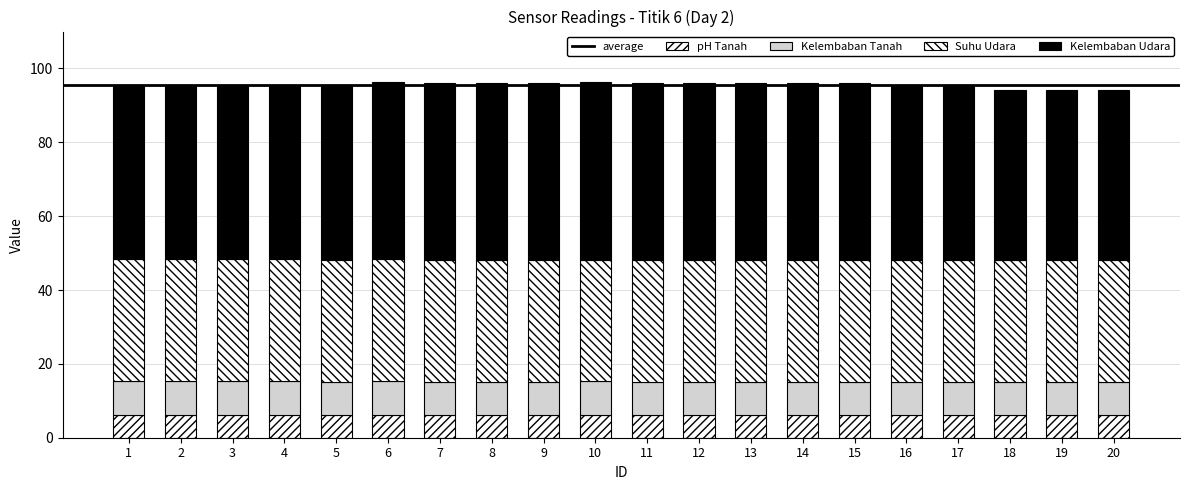

At which label is Kelembaban Udara closest to 46?

18